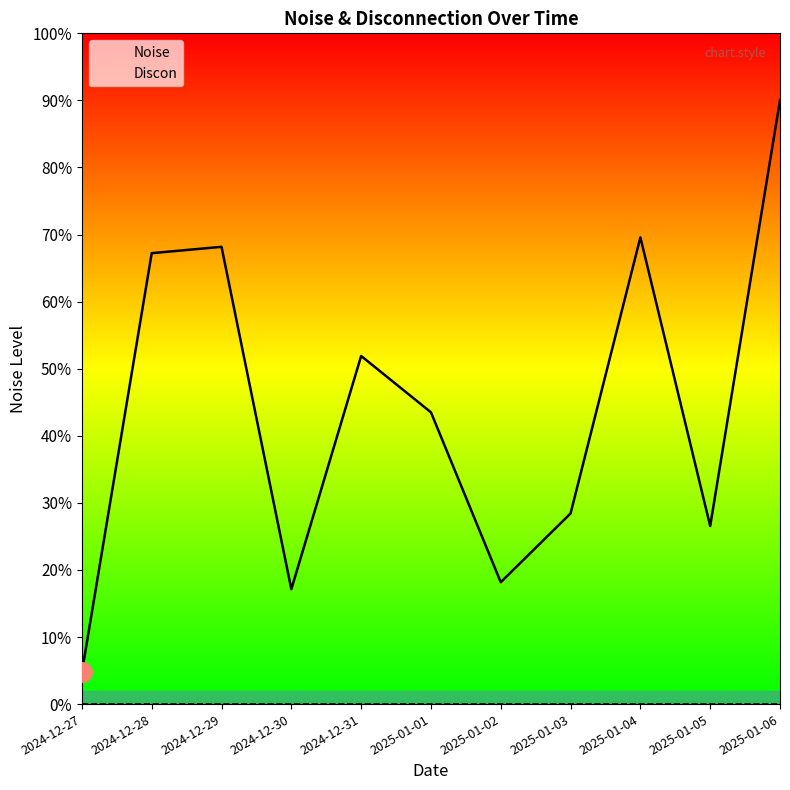

Does the chart display data point markers on the line(s)?

No